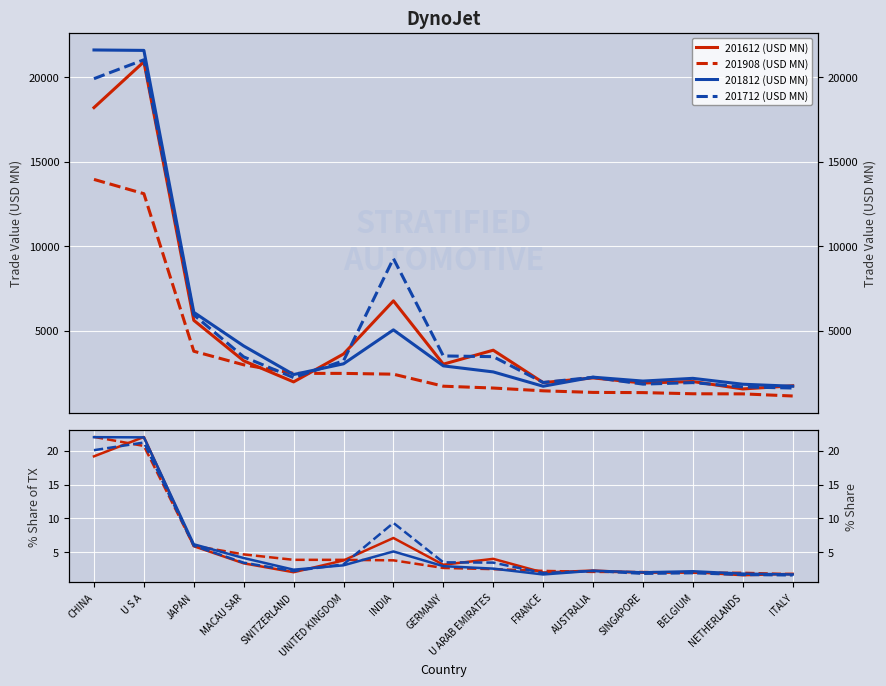

At BELGIUM, list the series in order from largest to smallest.

201812, 201612, 201712, 201908